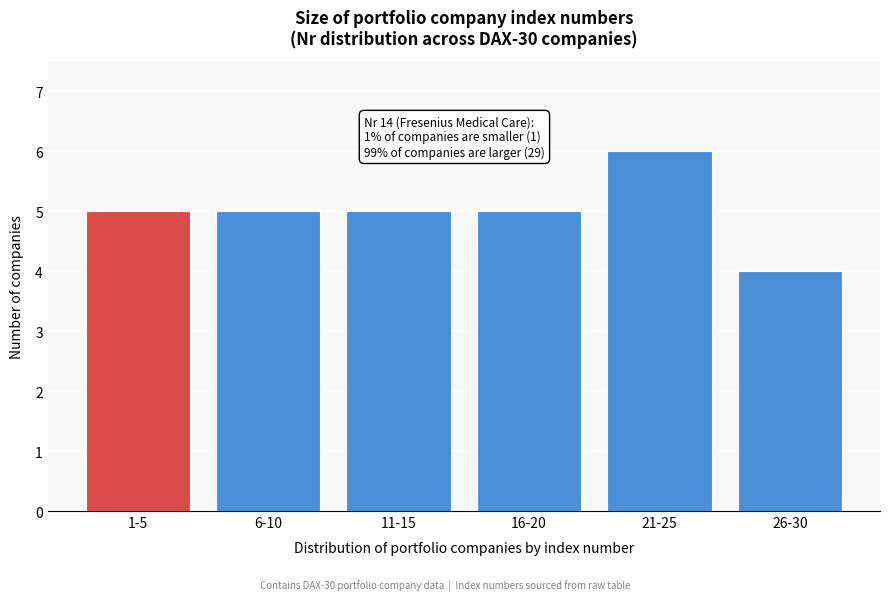

Reading right to left, what are all the values shown in this chart?

26-30=4	21-25=6	16-20=5	11-15=5	6-10=5	1-5=5